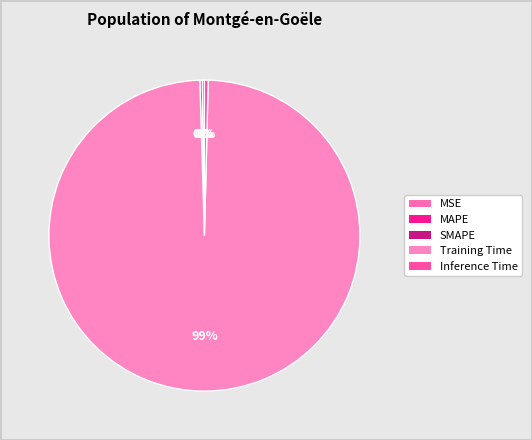

What percentage is NOT represented by Training Time?

0.9%